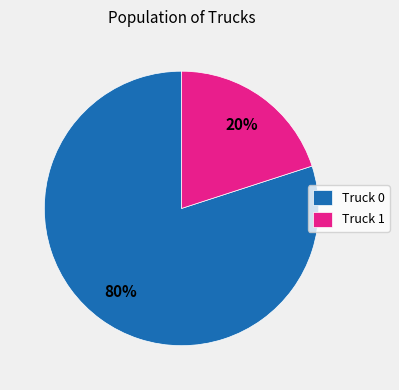

What percentage is the Truck 1 slice, to the nearest percent?

20%